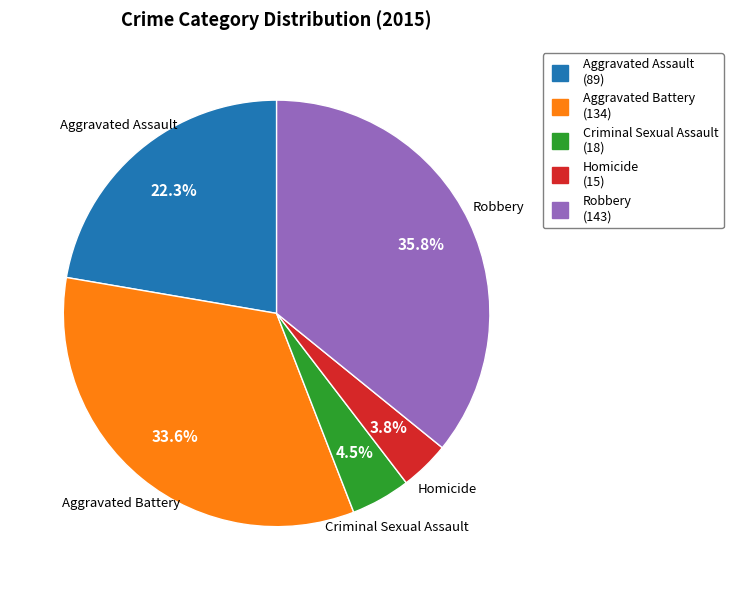

To the nearest percent, what is the combined percentage of Aggravated Assault and Homicide?

26%